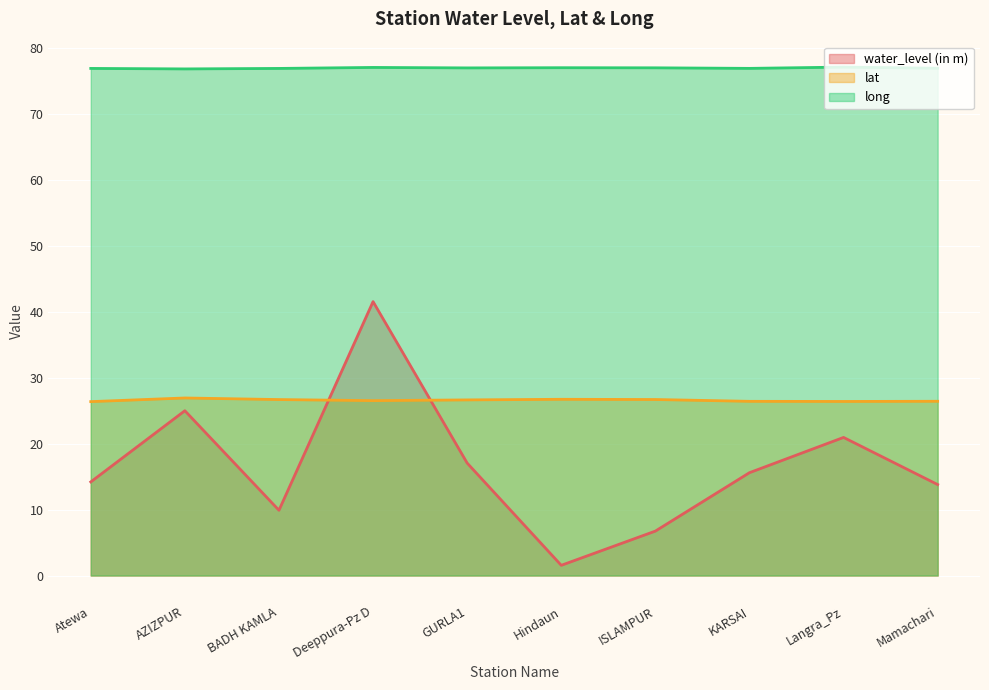

What is the minimum value shown in the chart?

1.6